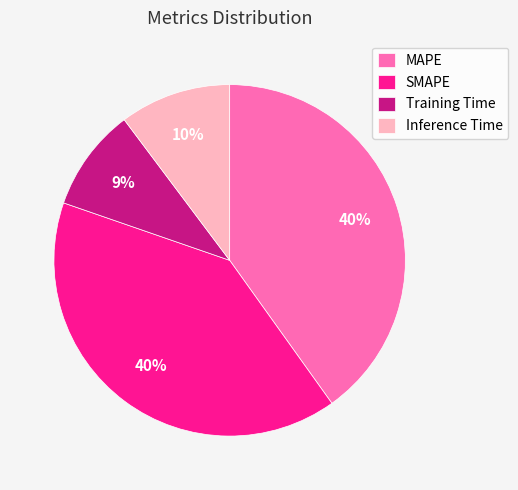

To the nearest percent, what is the average slice percentage?

25%